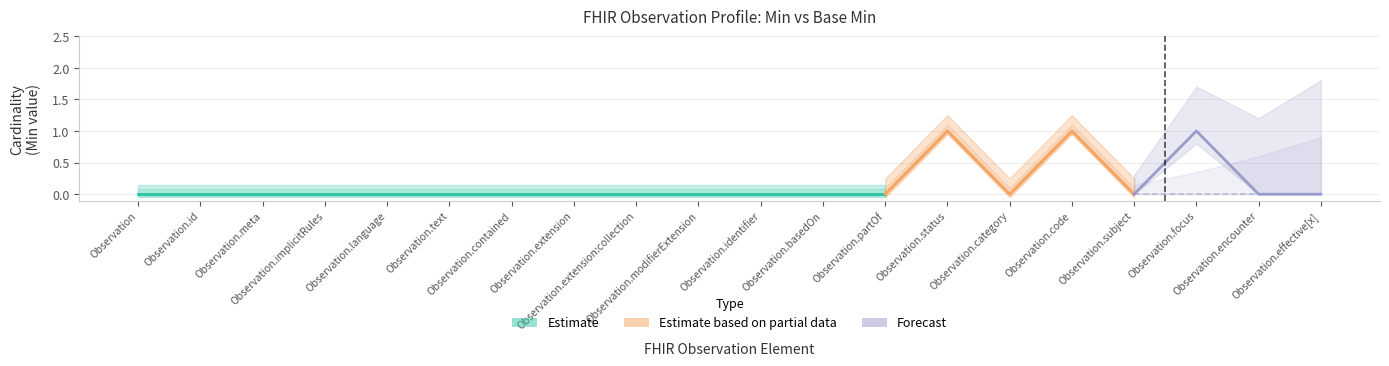

At which category is the sum across all series the highest?

Observation.status